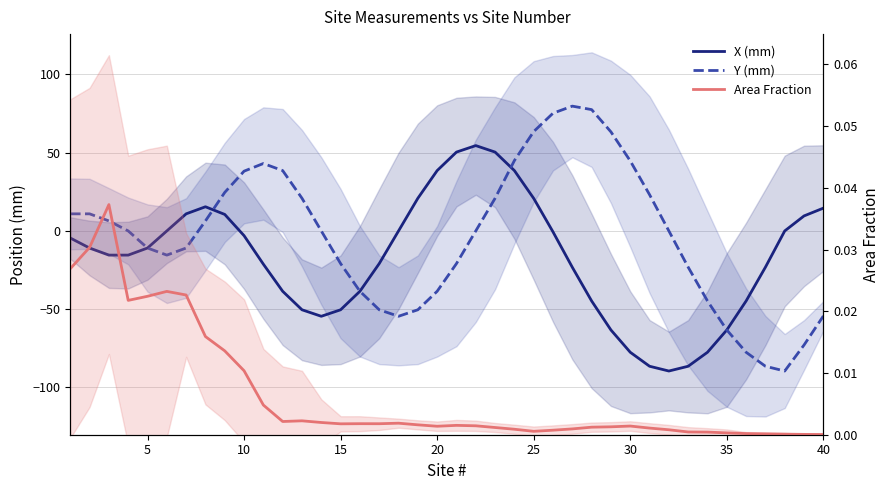

True or false: Y (mm) has more than 2 interior local peaks.

False